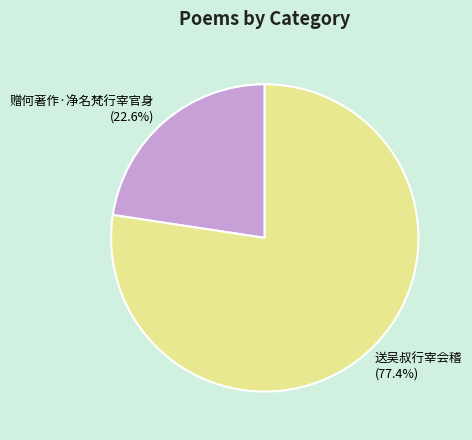

What percentage do 送吴叔行宰会稽 and 赠何著作·净名梵行宰官身 together represent?

100.0%